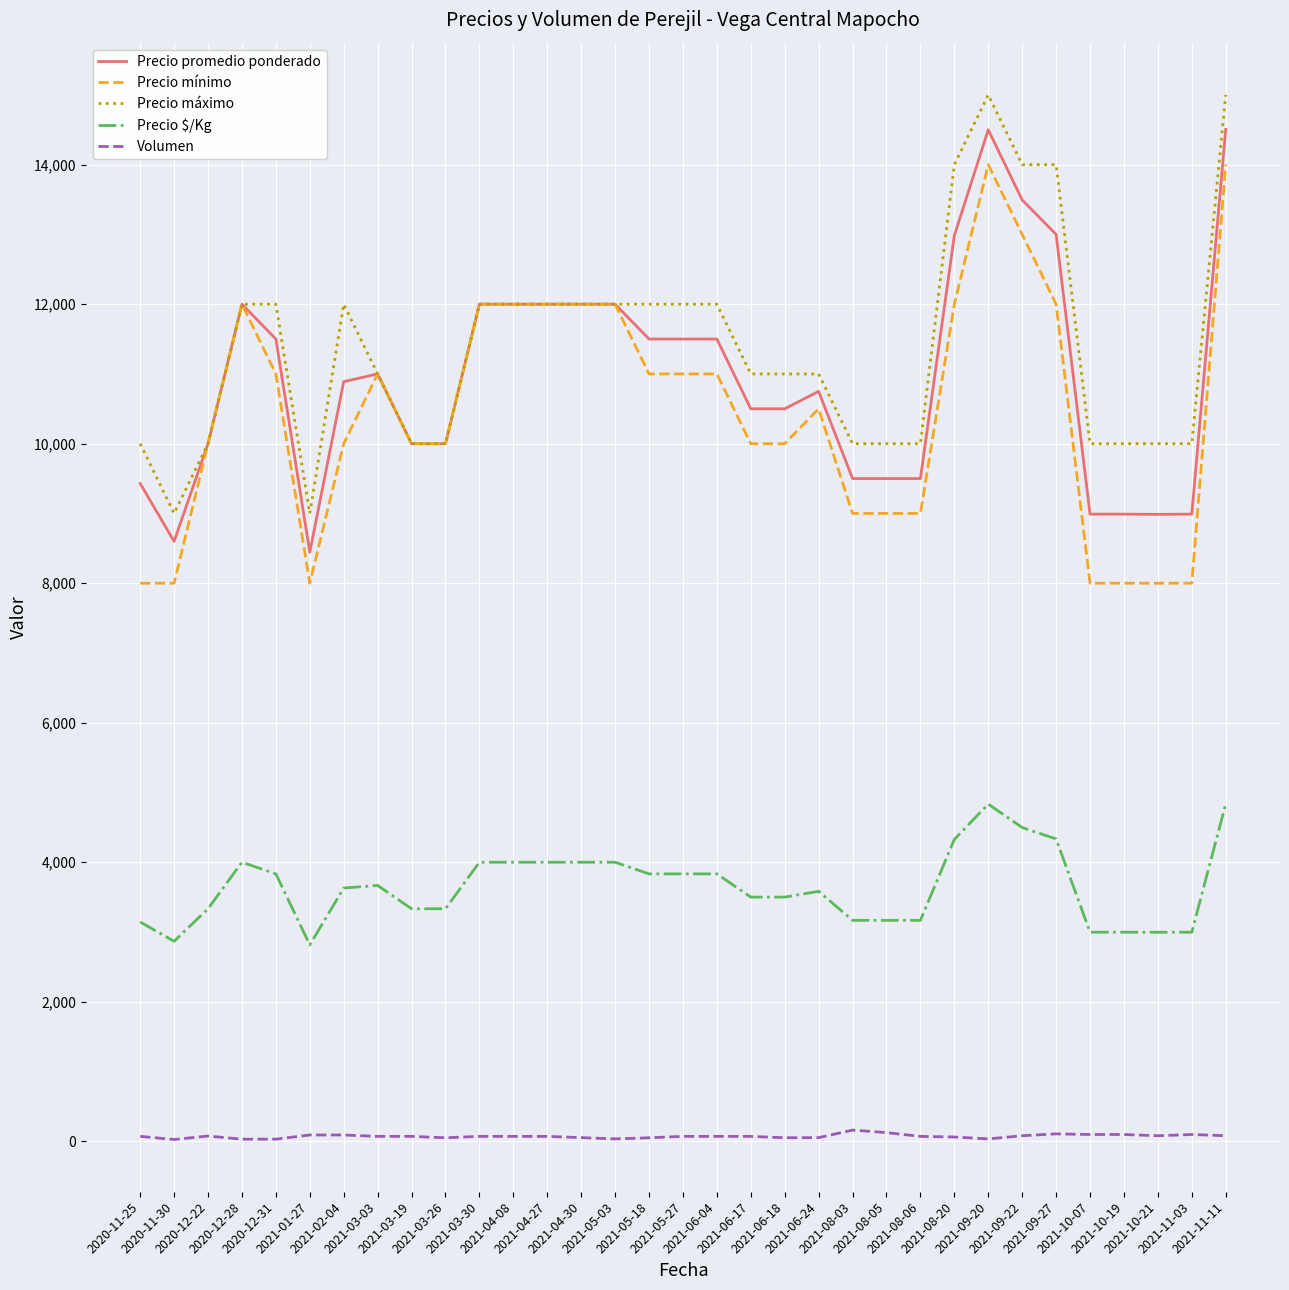

What is the minimum value for Precio promedio ponderado?

8444